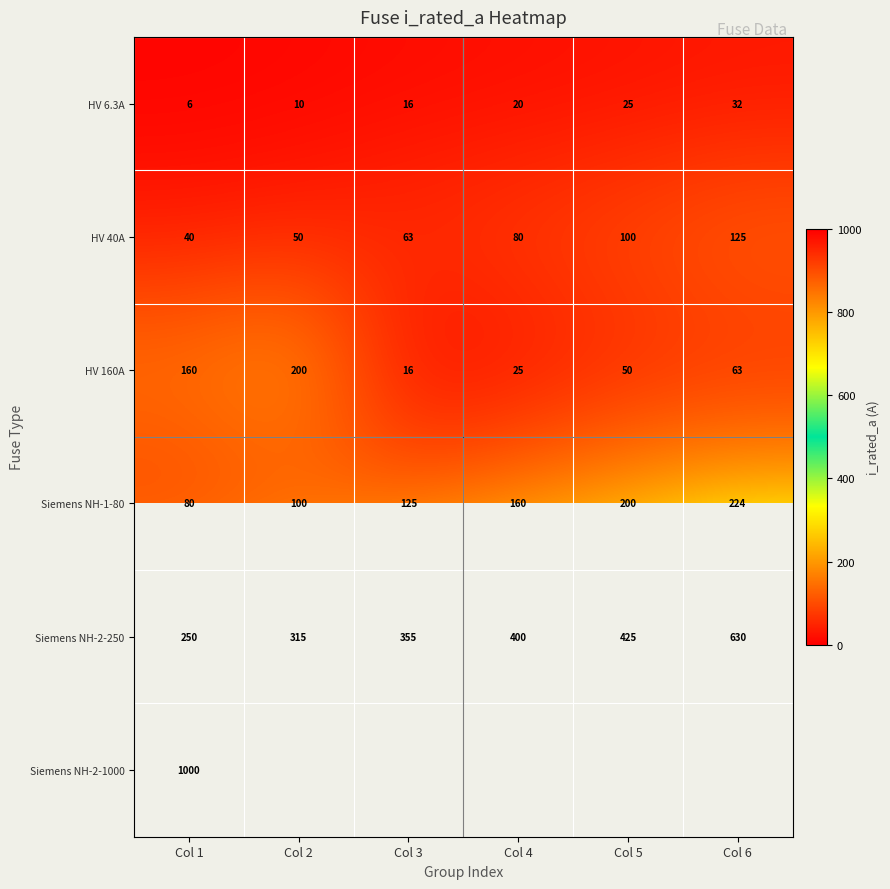

List the labels in order of Siemens NH-1-80 value, smallest first.

Col 1, Col 2, Col 3, Col 4, Col 5, Col 6